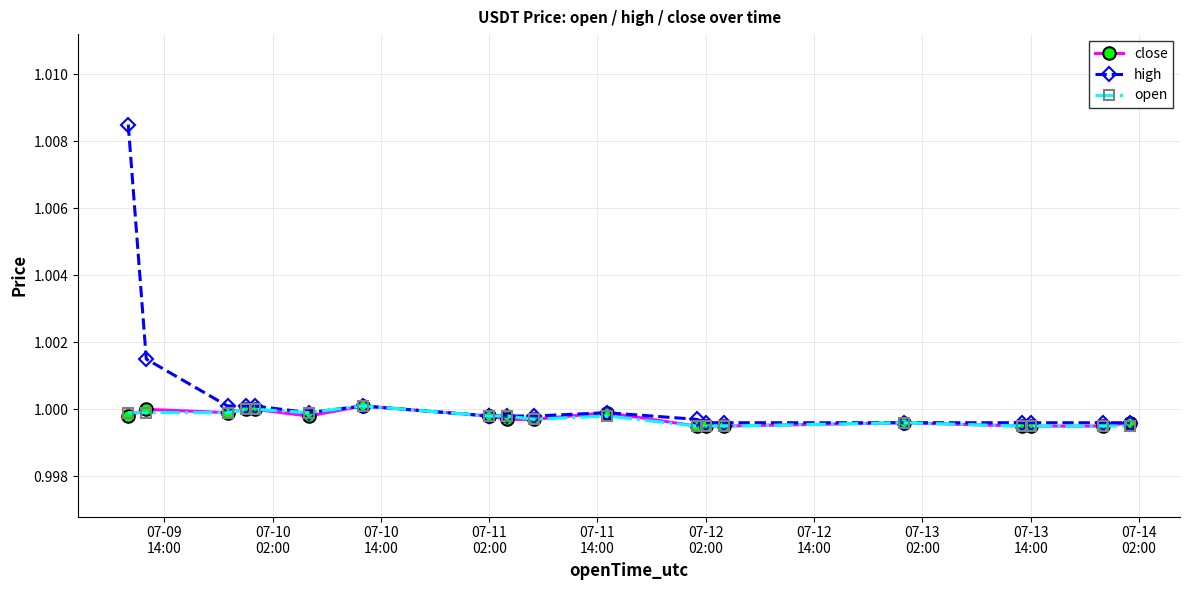

The close series shows 1.8 at 11. True or false?

False